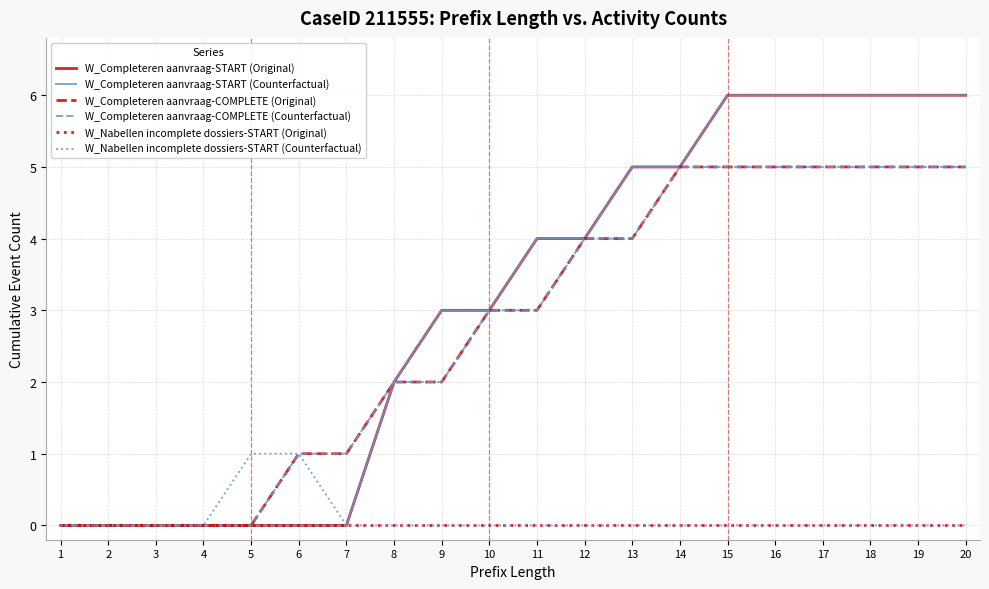

Does the chart have visible grid lines?

Yes